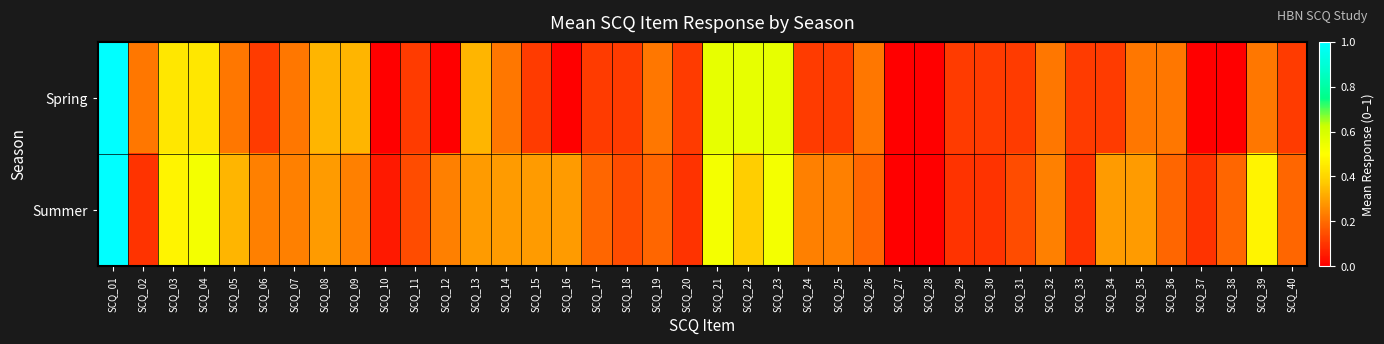

At which category is the sum across all series the highest?

SCQ_01